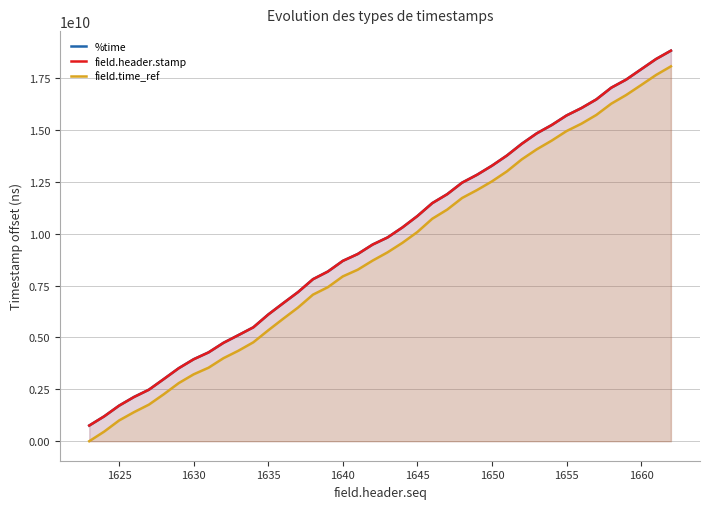

True or false: field.header.stamp and field.time_ref intersect in this chart.

False